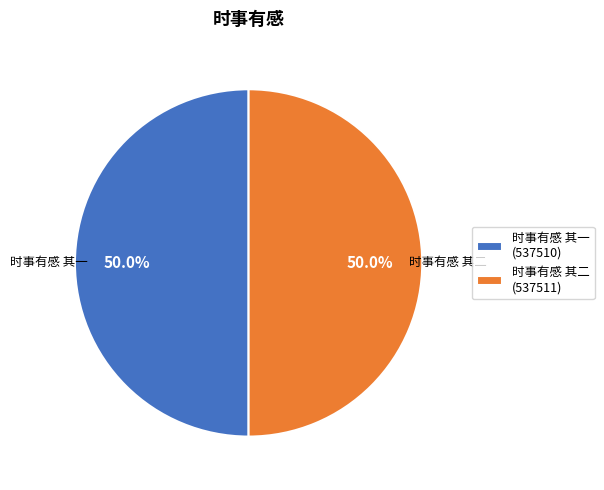

What is the ratio of the value at 时事有感 其一 (537510) to the value at 时事有感 其二 (537511)?

1.0